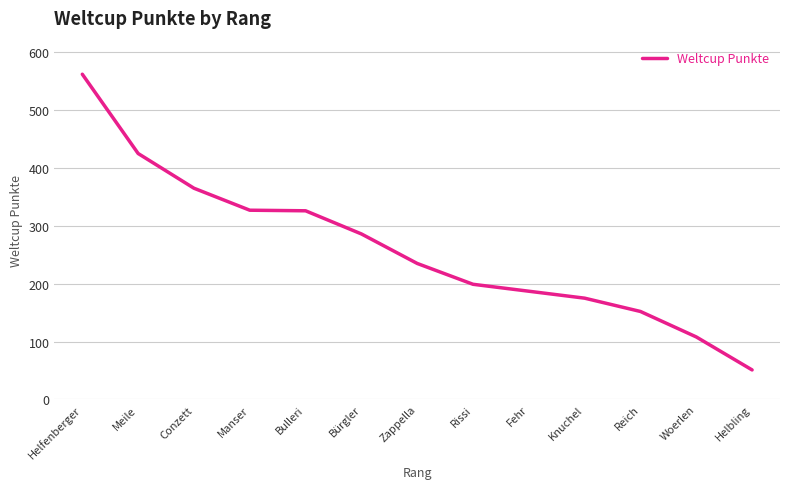

Which label corresponds to the smallest value in the chart?

Helbling